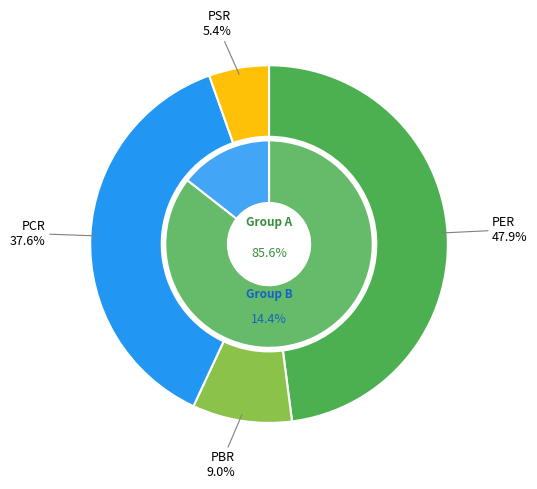

How many segments does this pie chart have?

4